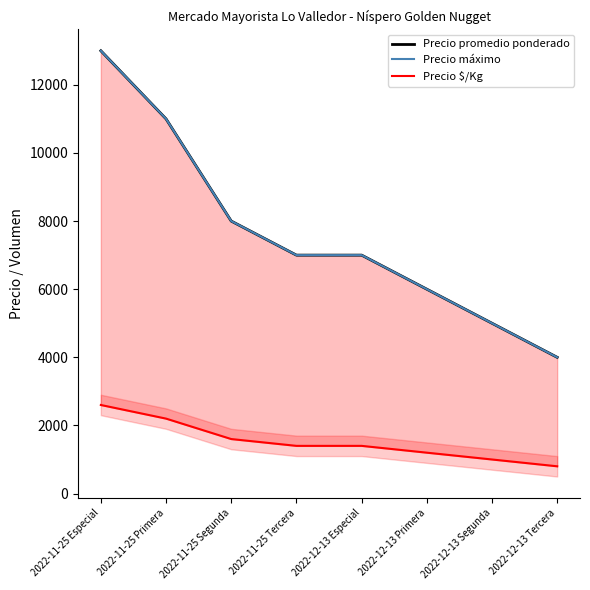

At which label does Precio promedio ponderado first exceed 7000?

2022-11-25 Especial